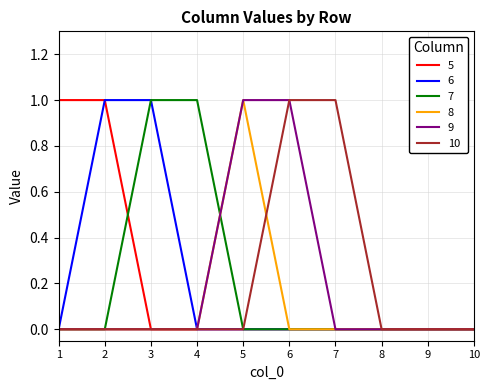

True or false: 9 has a value of 0 at 6.

False